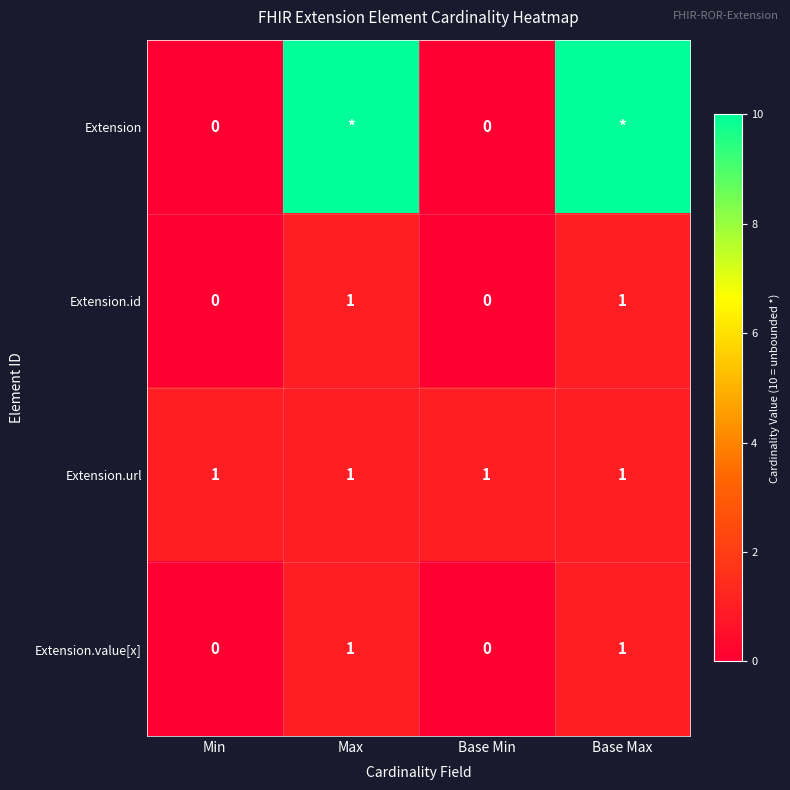

How many data points does each series have?

4